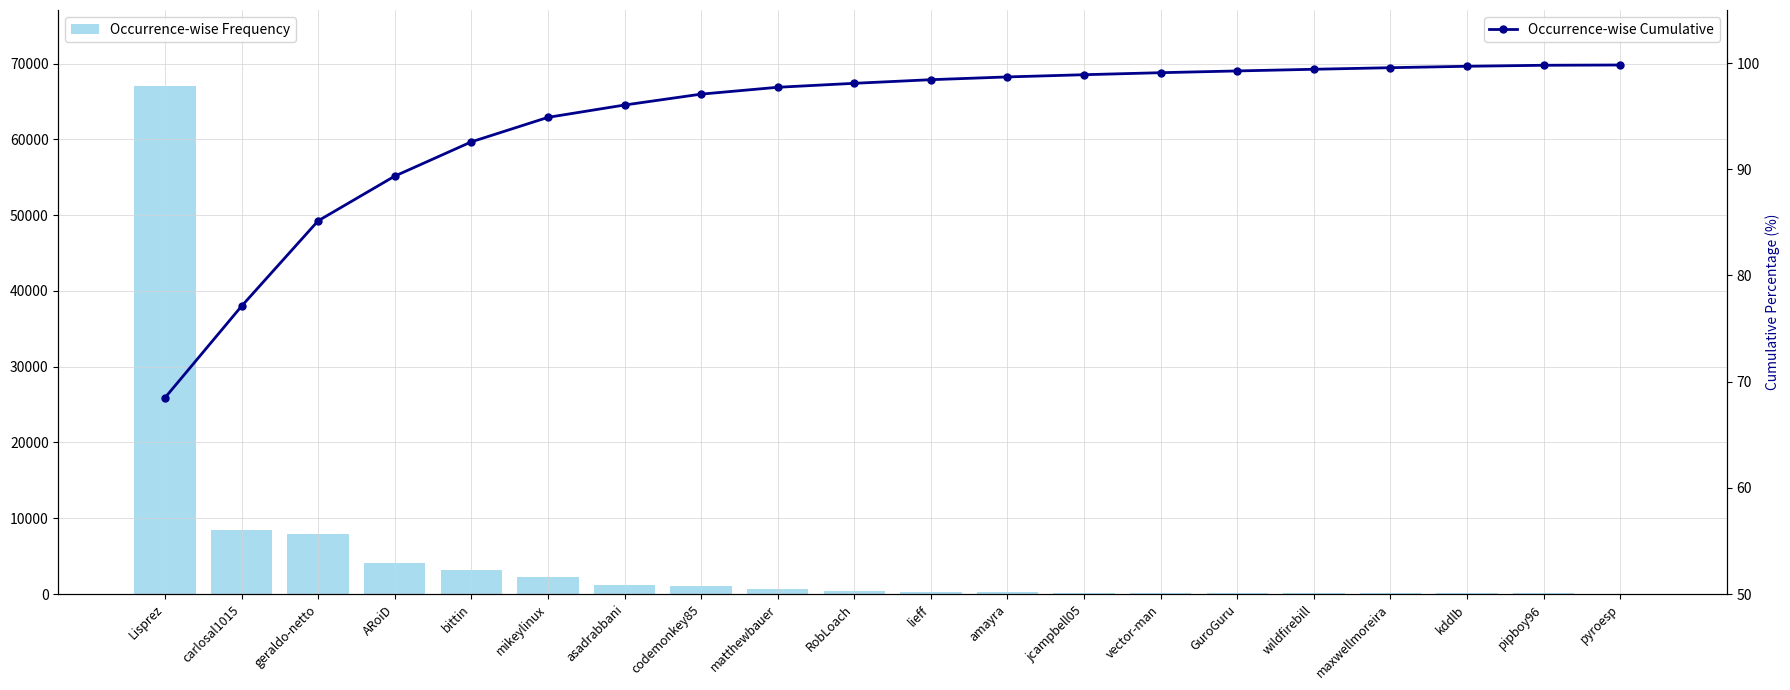

At mikeylinux, list the series in order from largest to smallest.

Occurrence-wise Frequency, Occurrence-wise Cumulative